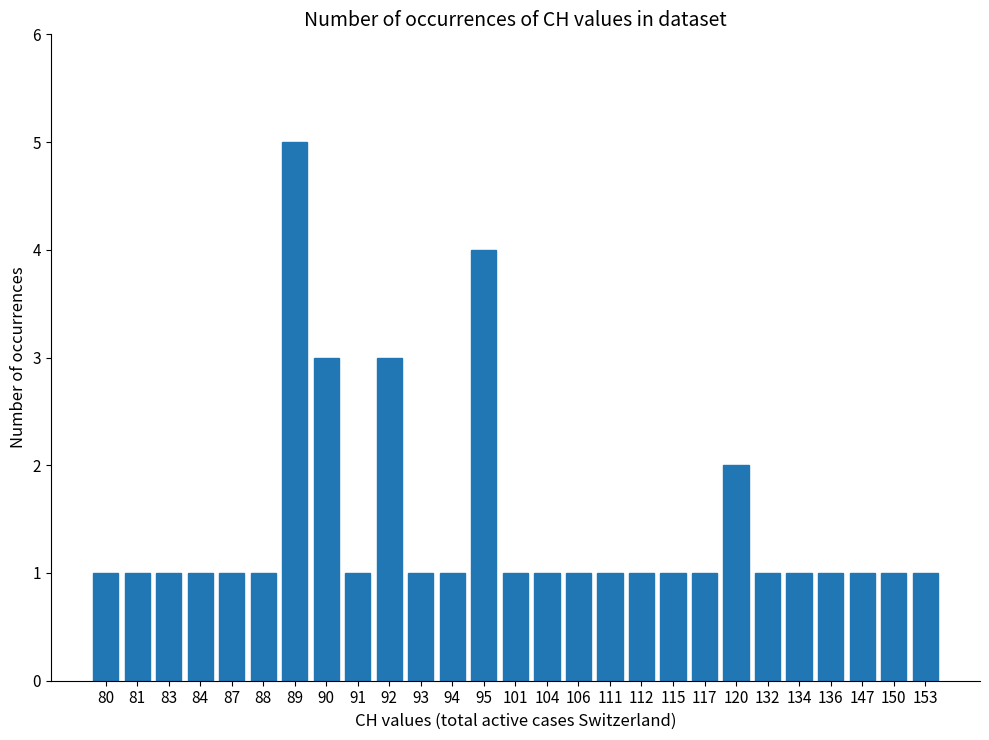

What is the greatest value displayed?

5